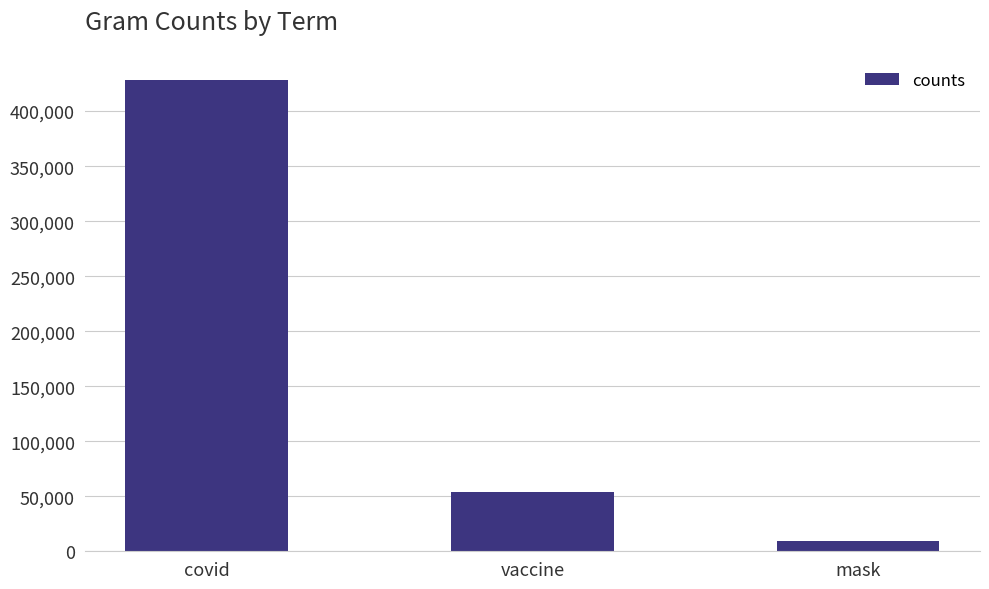

What is the change in value from covid to mask?

-418350